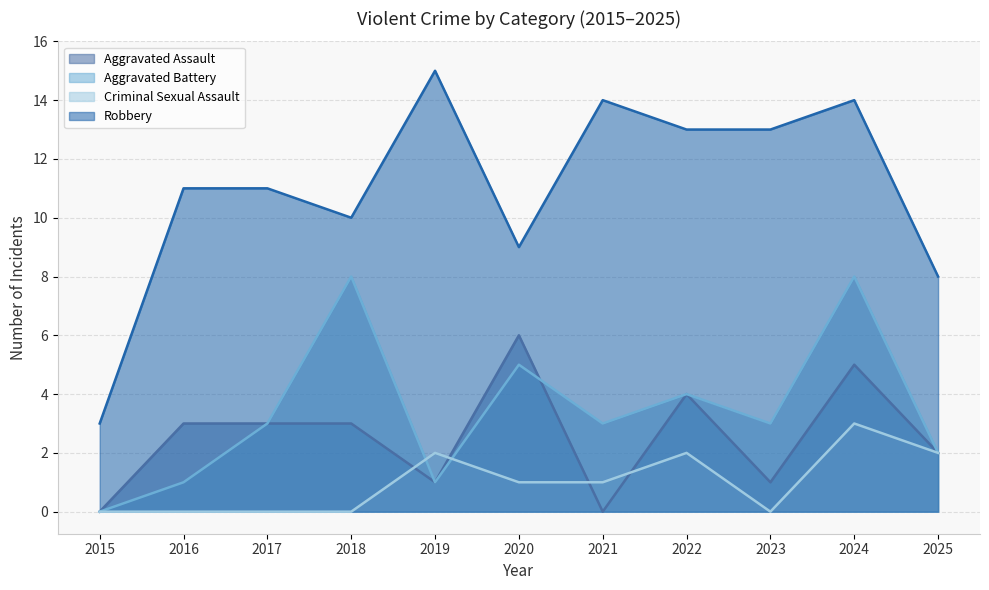

How many categories are shown in the chart?

11